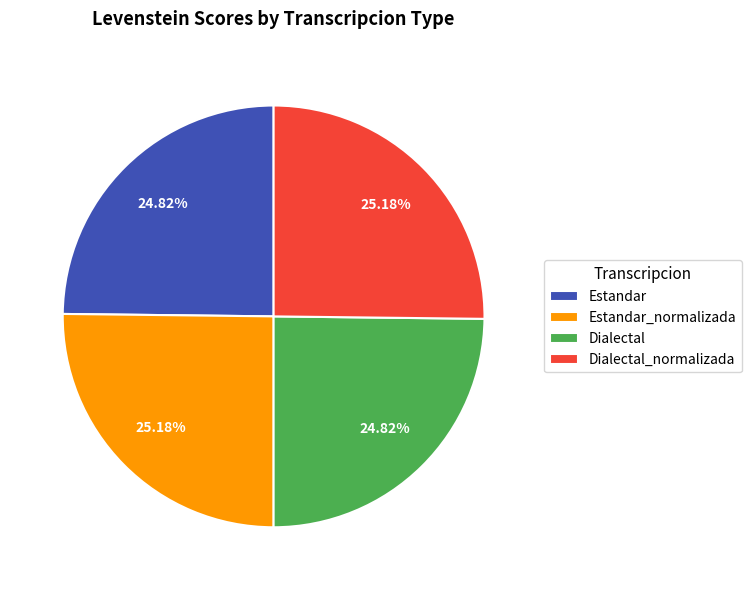

What portion of the pie excludes Dialectal?

75.2%